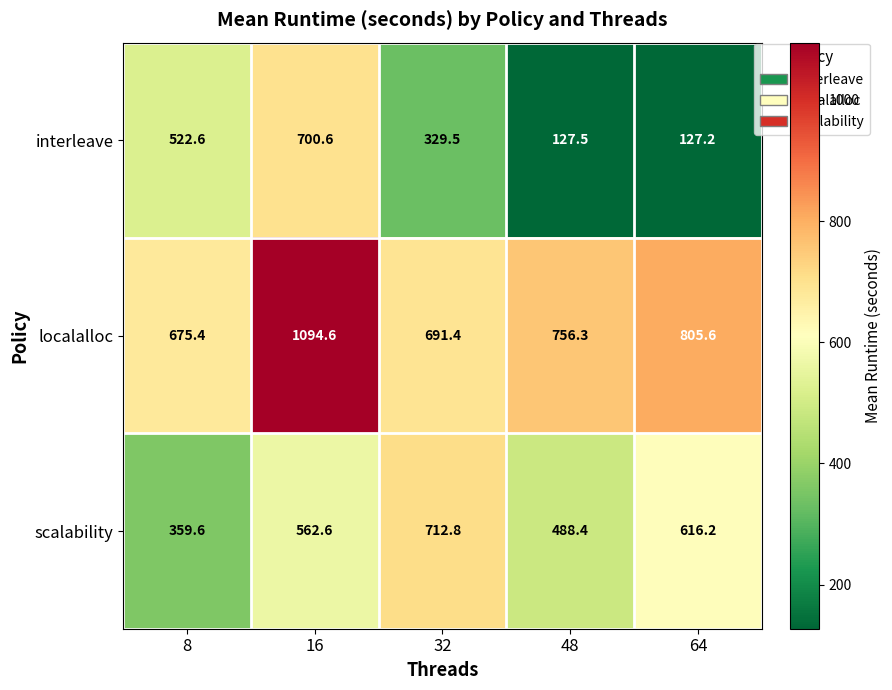

How many series are shown in this chart?

3